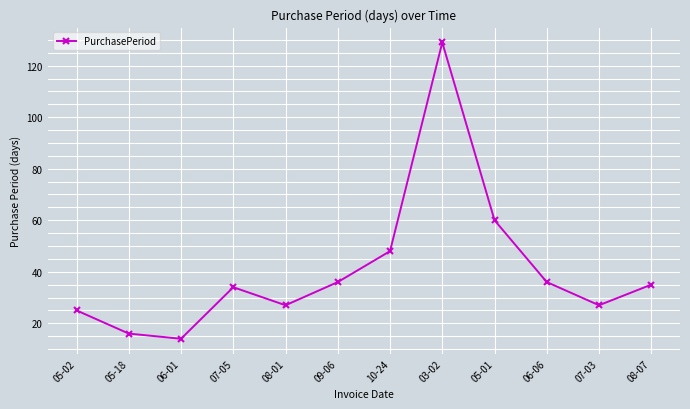

Reading left to right, extract all data points from this chart.

25	16	14	34	27	36	48	129	60	36	27	35